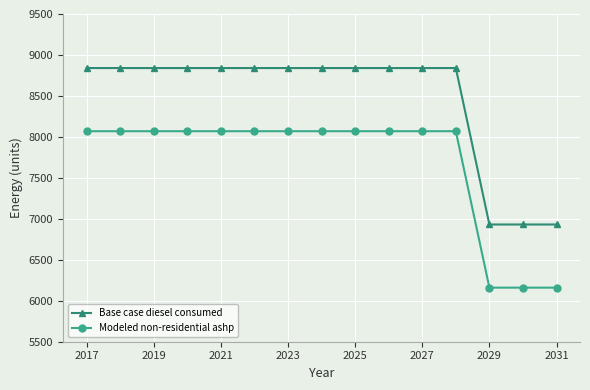

At how many categories does at least one series exceed 8077?

12